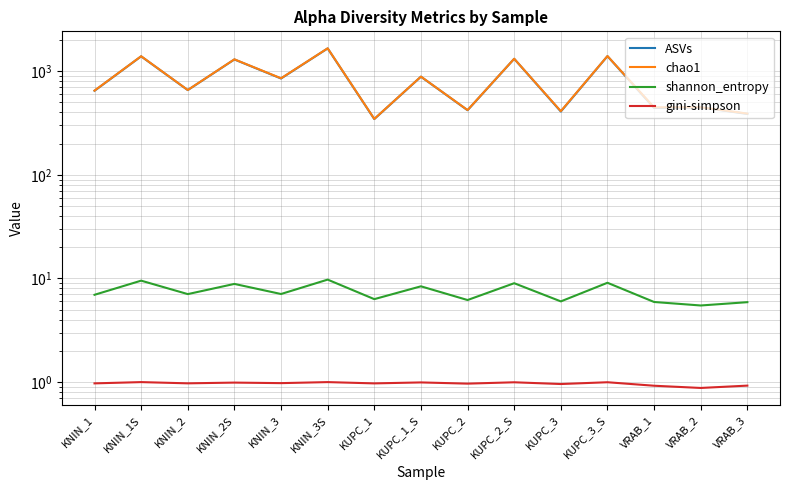

Rank the categories by ASVs value from highest to lowest.

KNIN_3S, KUPC_3_S, KNIN_1S, KUPC_2_S, KNIN_2S, KUPC_1_S, KNIN_3, KNIN_2, KNIN_1, VRAB_2, VRAB_1, KUPC_2, KUPC_3, VRAB_3, KUPC_1